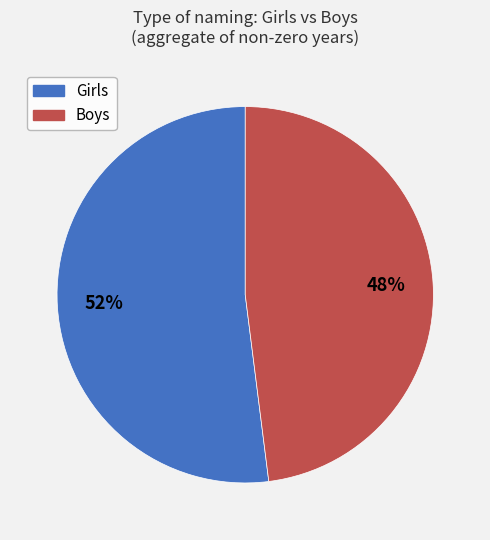

Approximately how many times larger is the value at Boys compared to Girls?

0.9